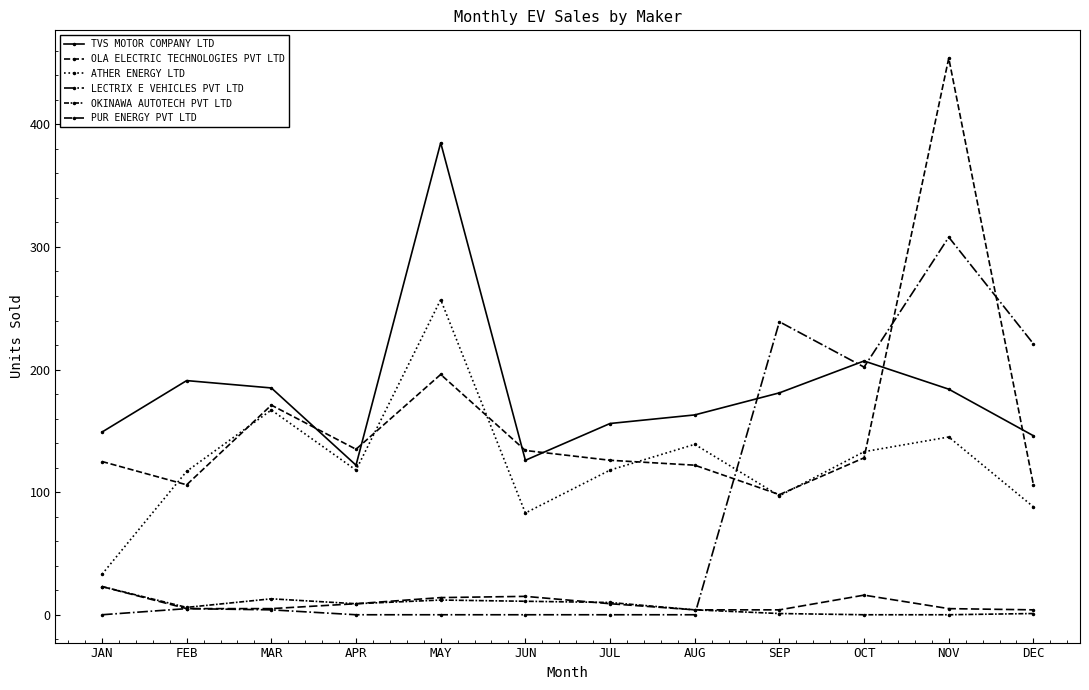

Is this an area chart (filled region under the line)?

No